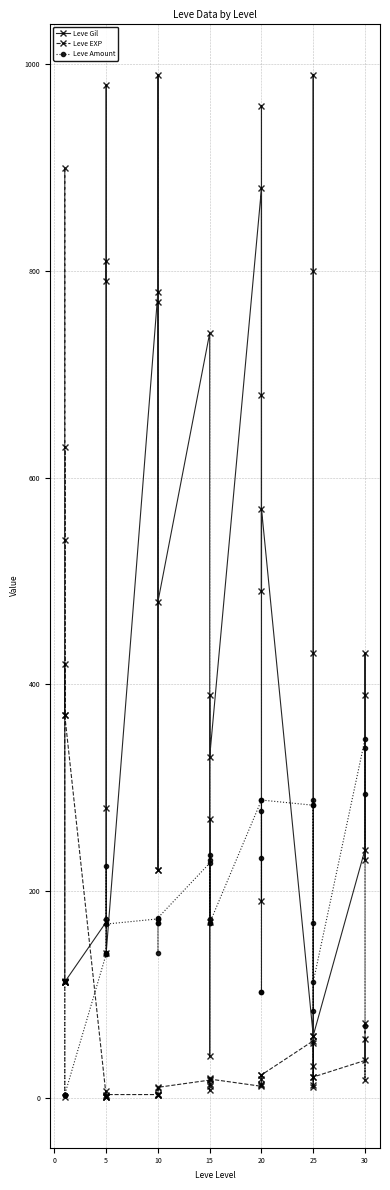

What is the difference between the second highest and second lowest values in the Leve Amount series?

335